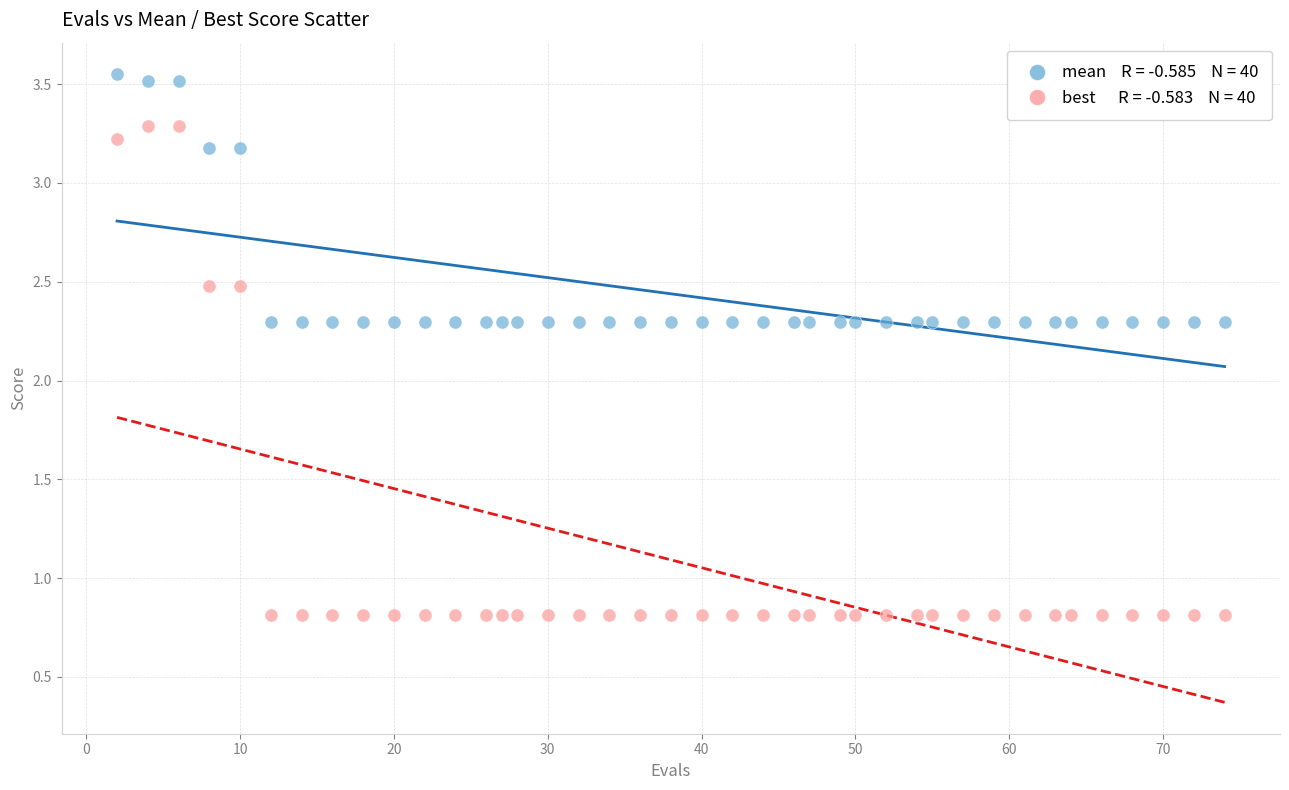

Across all data points, what is the range of X values (max minus min)?

72.0